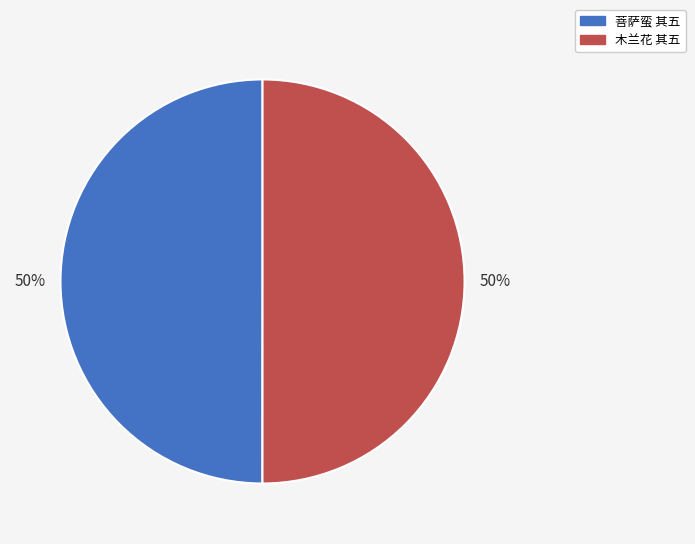

How many segments does this pie chart have?

2